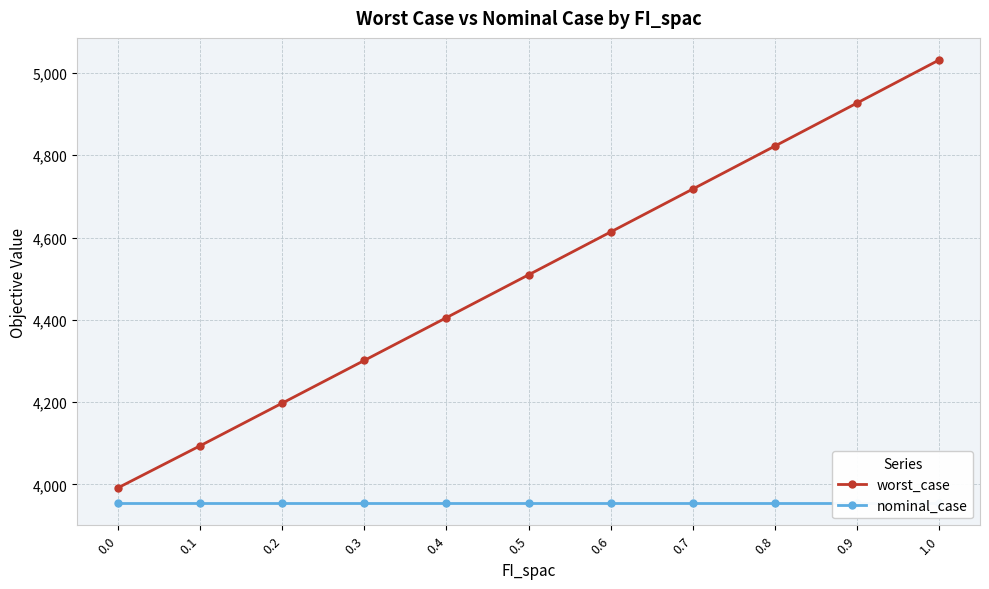

Reading left to right, extract all data points from this chart.

worst_case: 3992.0	4094.1	4197.7	4301.5	4405.4	4509.4	4613.6	4717.9	4822.3	4926.8	5031.5
nominal_case: 3954.6	3954.6	3954.6	3954.6	3954.6	3954.6	3954.6	3954.6	3954.6	3954.6	3954.6